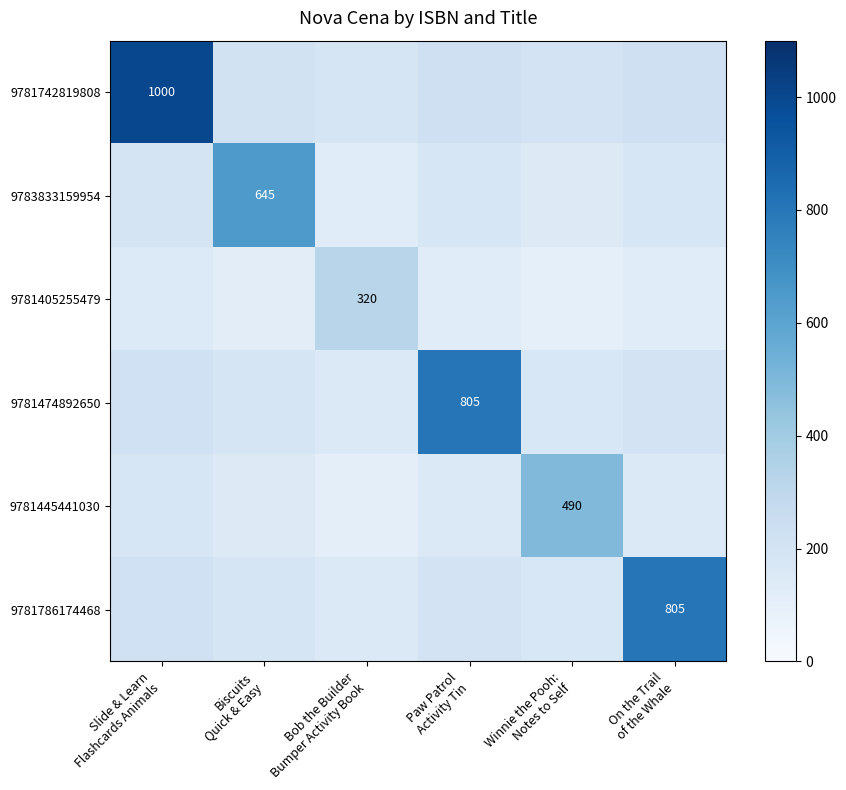

The 9781445441030 series shows 173.5 at Slide & Learn Flashcards Animals. True or false?

True